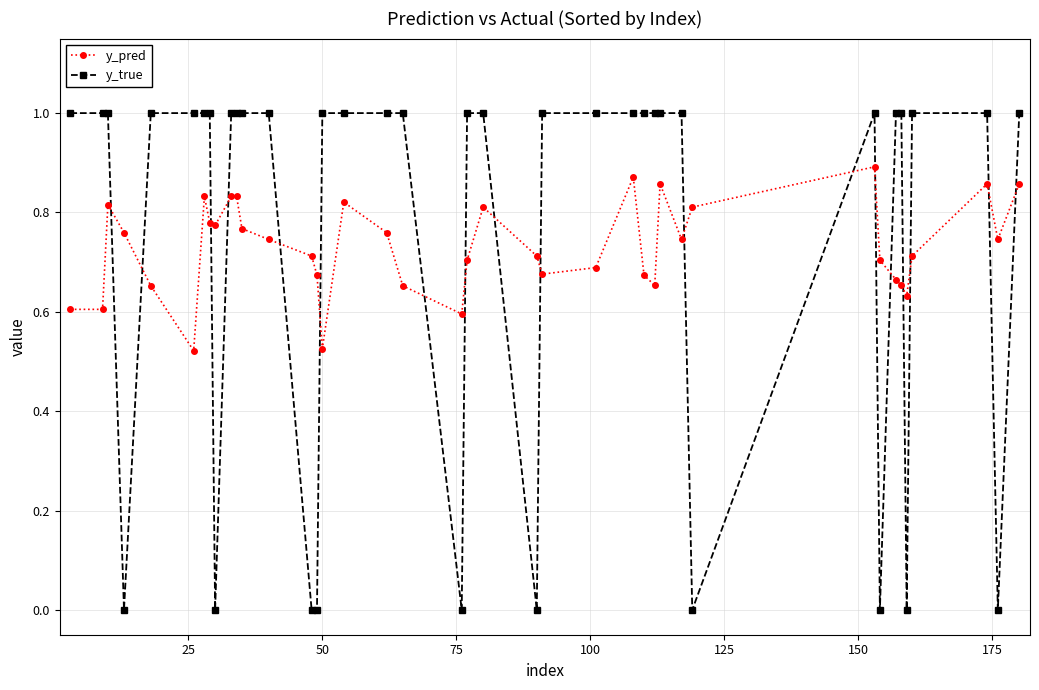

What is the maximum value shown in the chart?

1.0